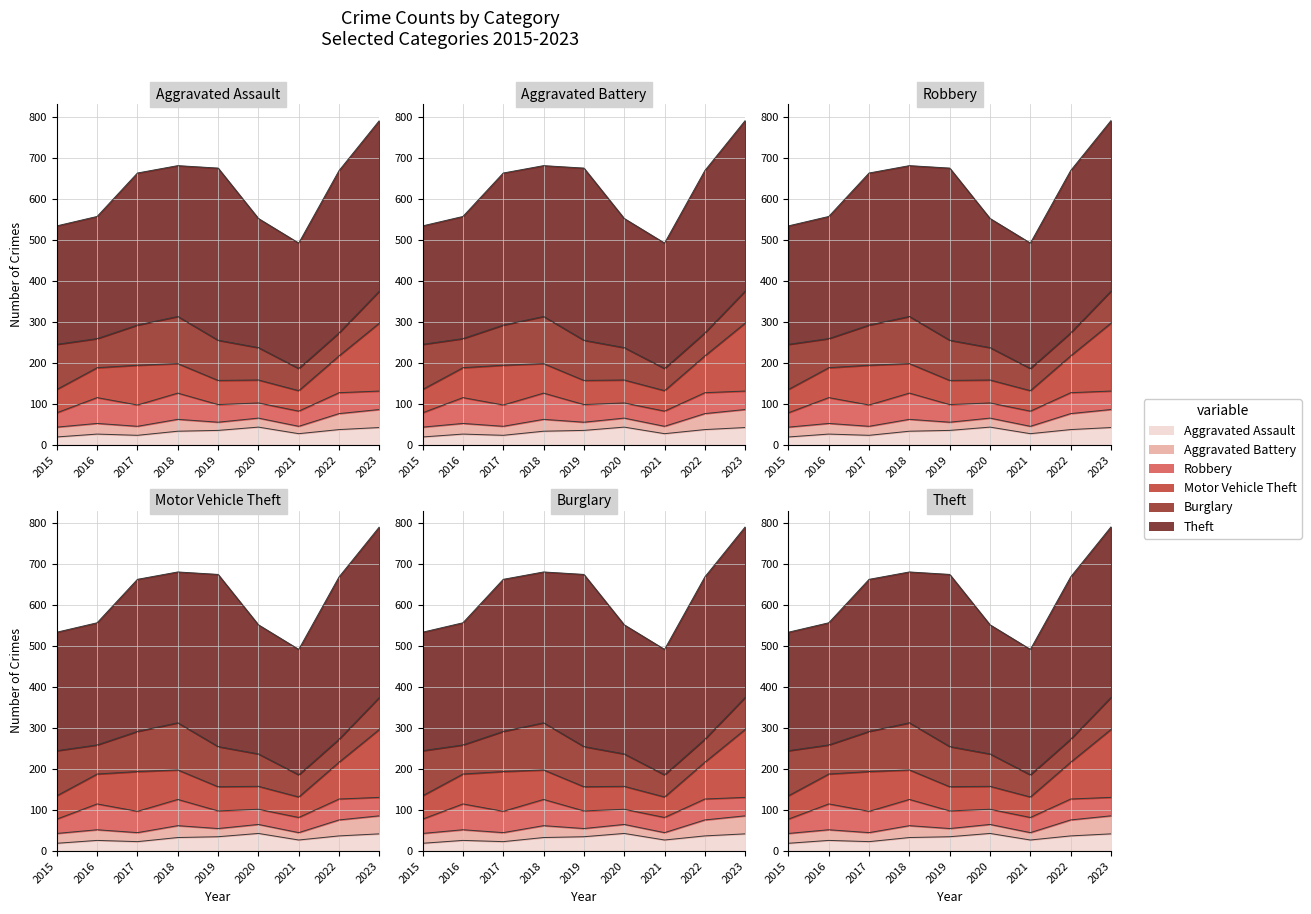

What is the sum of all Aggravated Assault values?

285